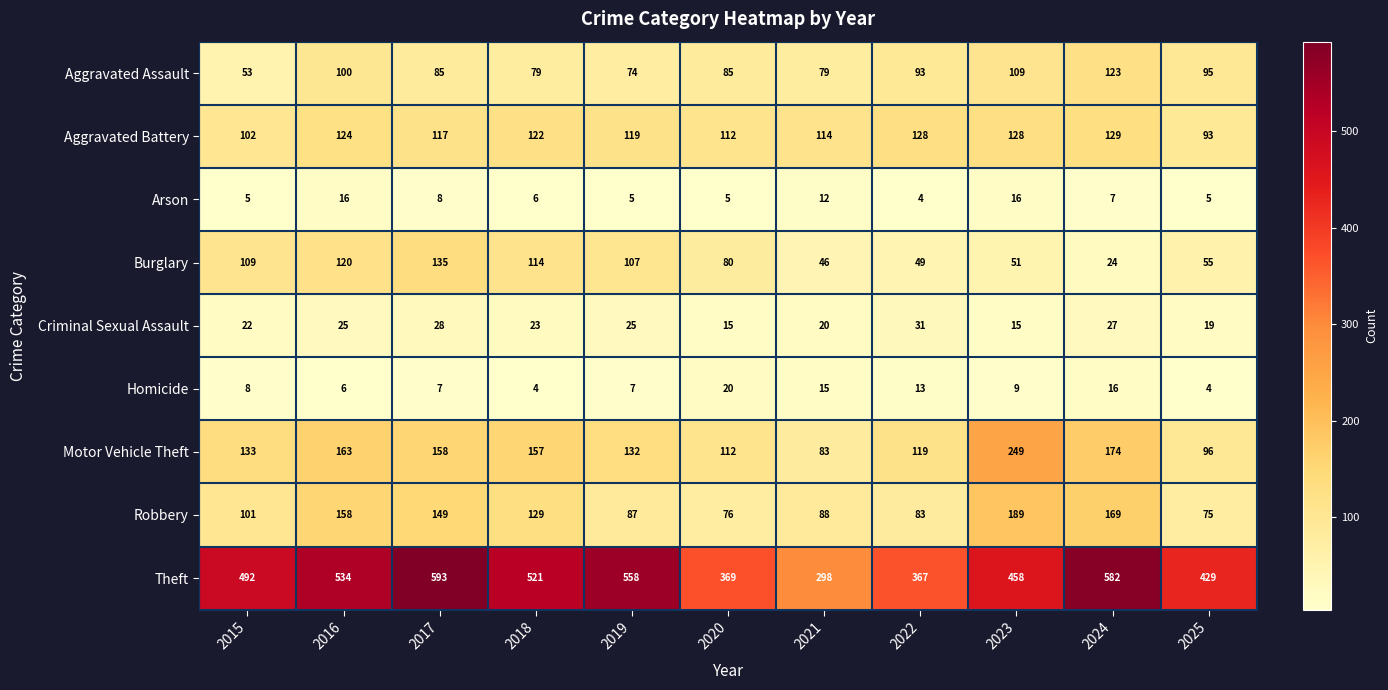

Which series has the widest spread of values?

Theft